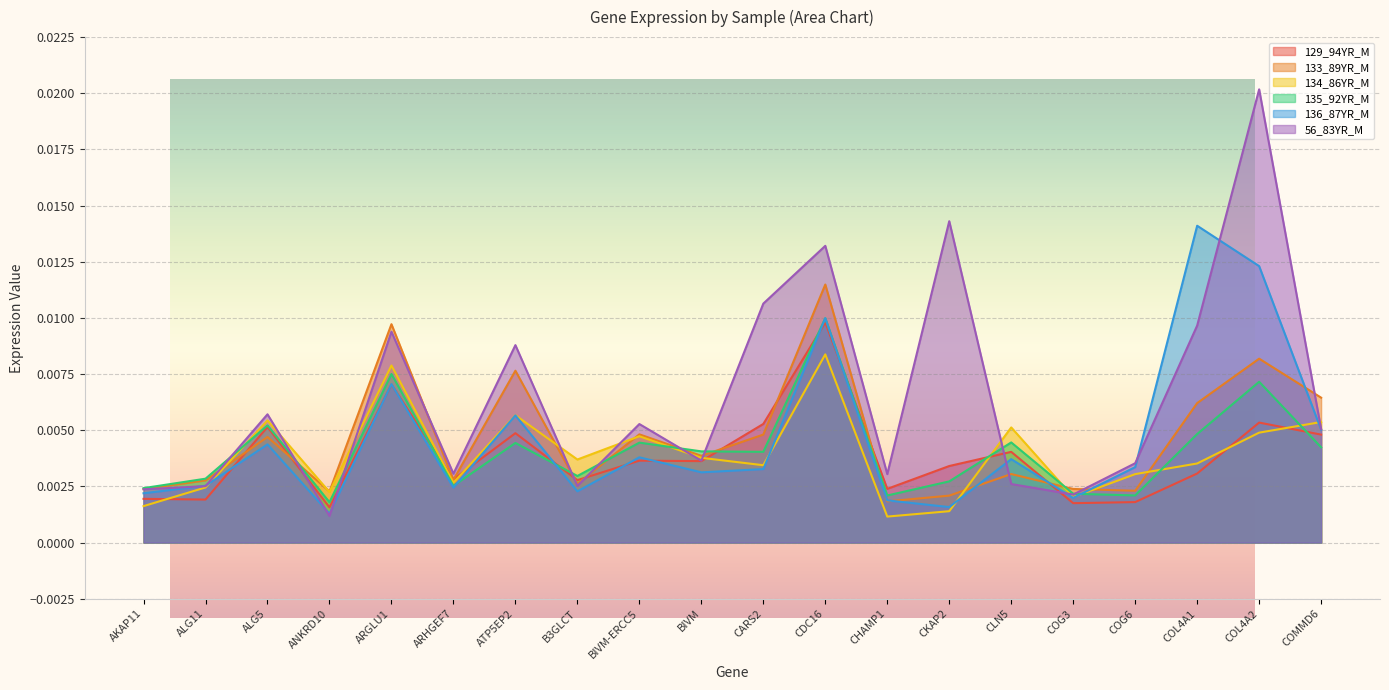

Which series changed the most between ATP5EP2 and COL4A1?

136_87YR_M